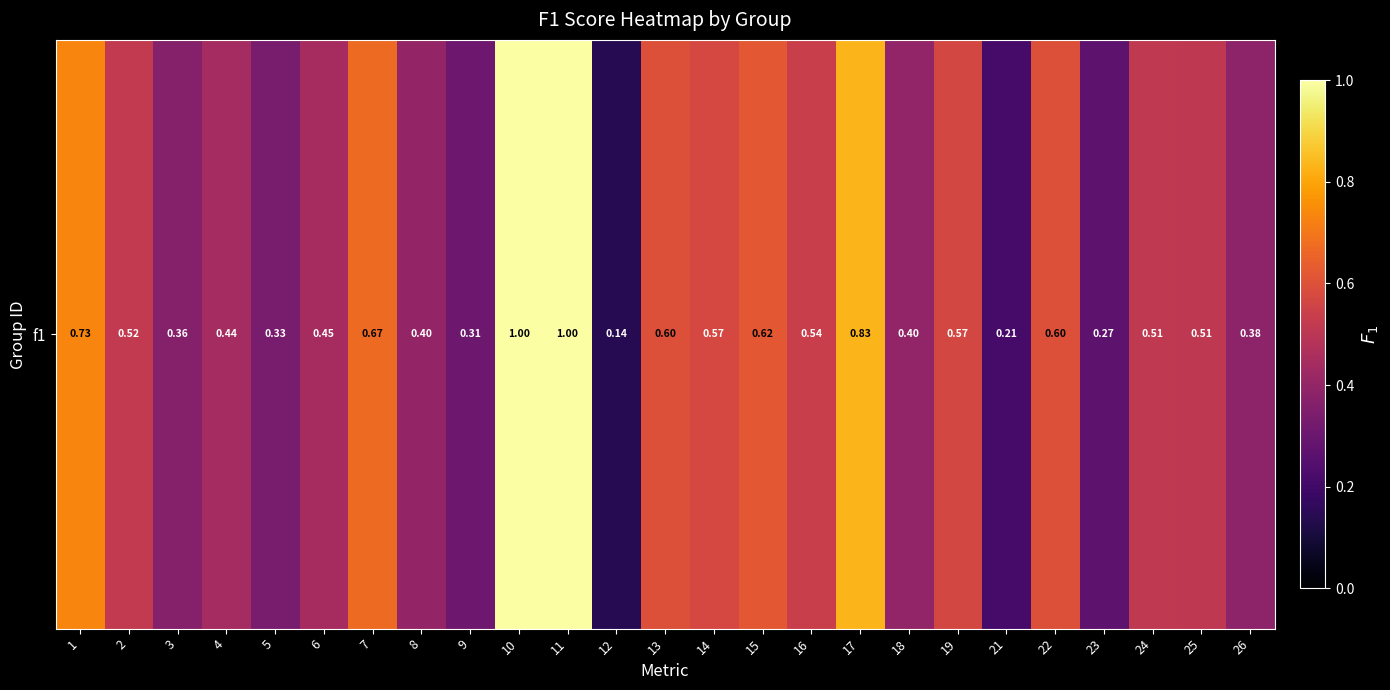

Reading left to right, extract all data points from this chart.

1=0.7	2=0.5	3=0.4	4=0.4	5=0.3	6=0.4	7=0.7	8=0.4	9=0.3	10=1.0	11=1.0	12=0.1	13=0.6	14=0.6	15=0.6	16=0.5	17=0.8	18=0.4	19=0.6	21=0.2	22=0.6	23=0.3	24=0.5	25=0.5	26=0.4